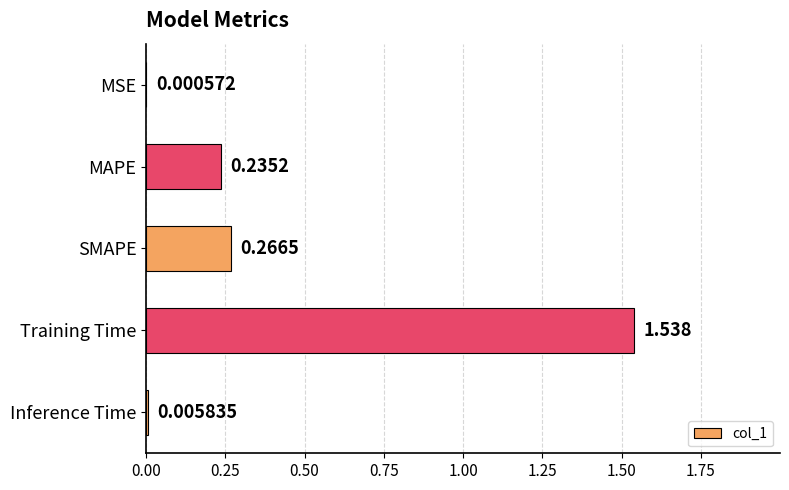

Which has a higher value, Inference Time or MSE?

Inference Time